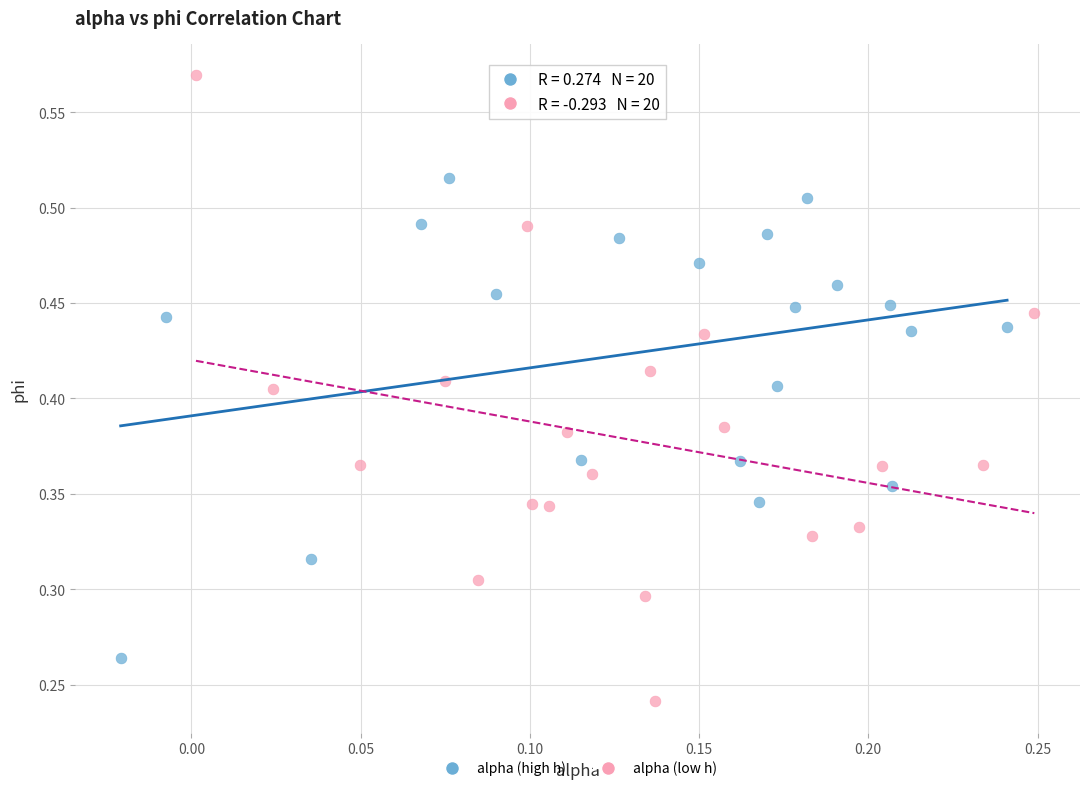

Which series reaches the minimum Y coordinate?

alpha (low h)